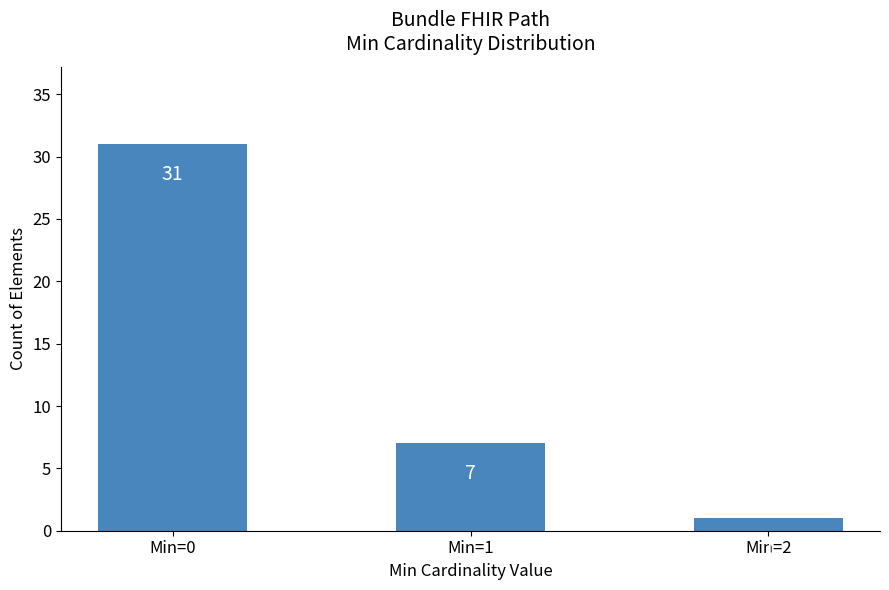

Count the values in the range 1 to 31.

3